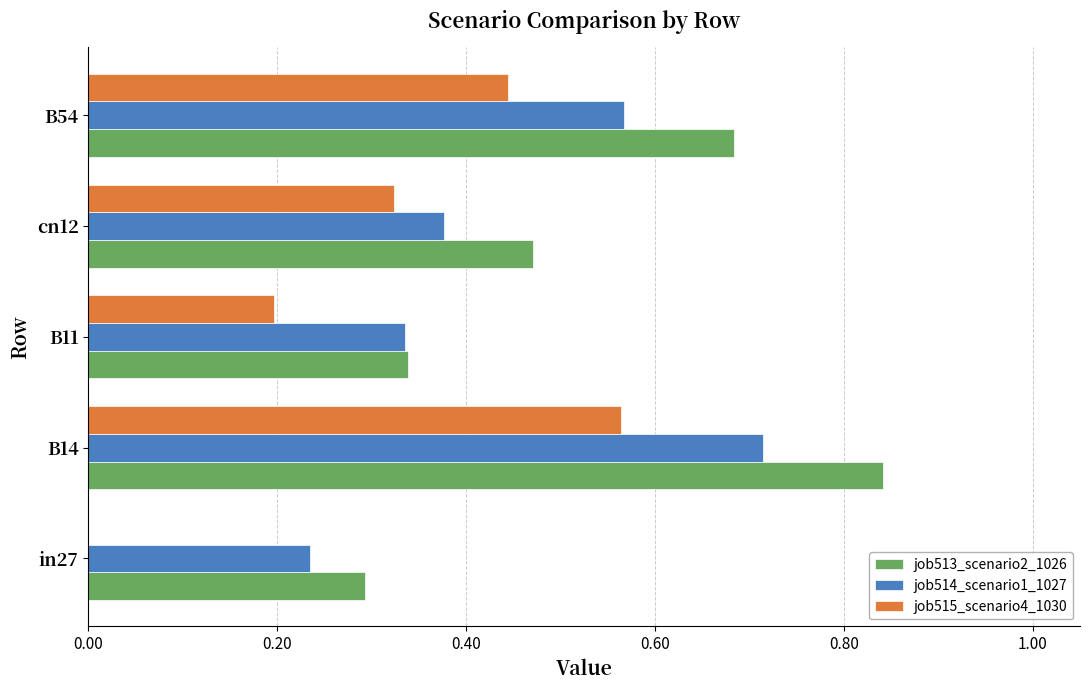

The value of job513_scenario2_1026 at in27 is 0.2. True or false?

False